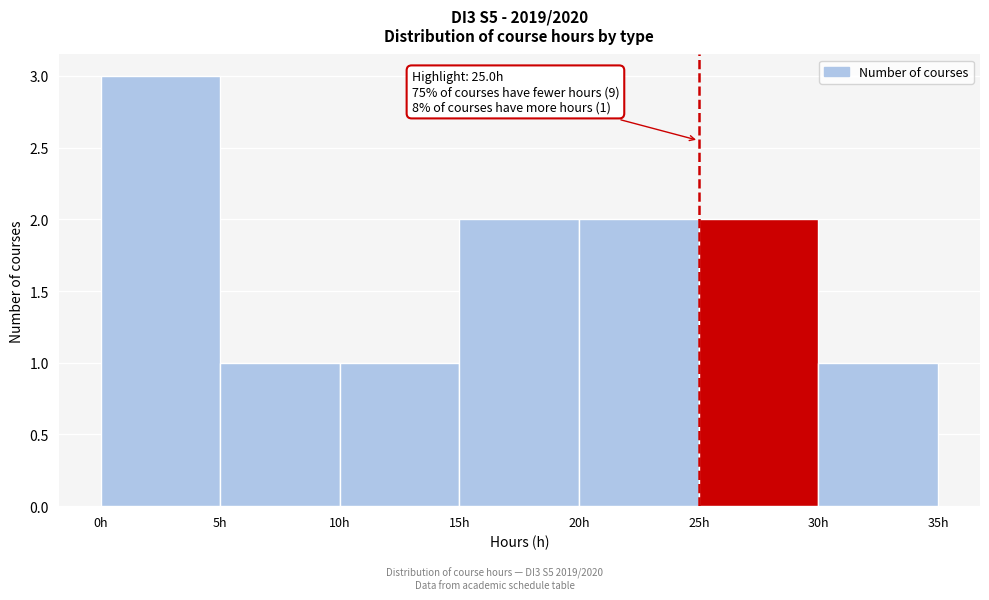

Which range on the x-axis has the tallest bar?

0 to 5